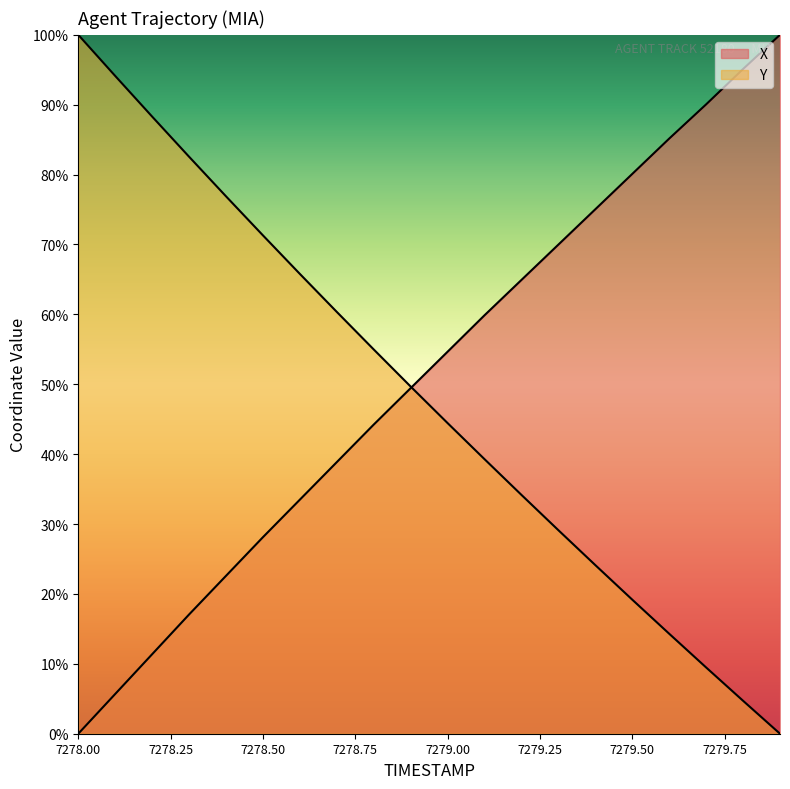

Which series has the largest range (max minus min)?

X